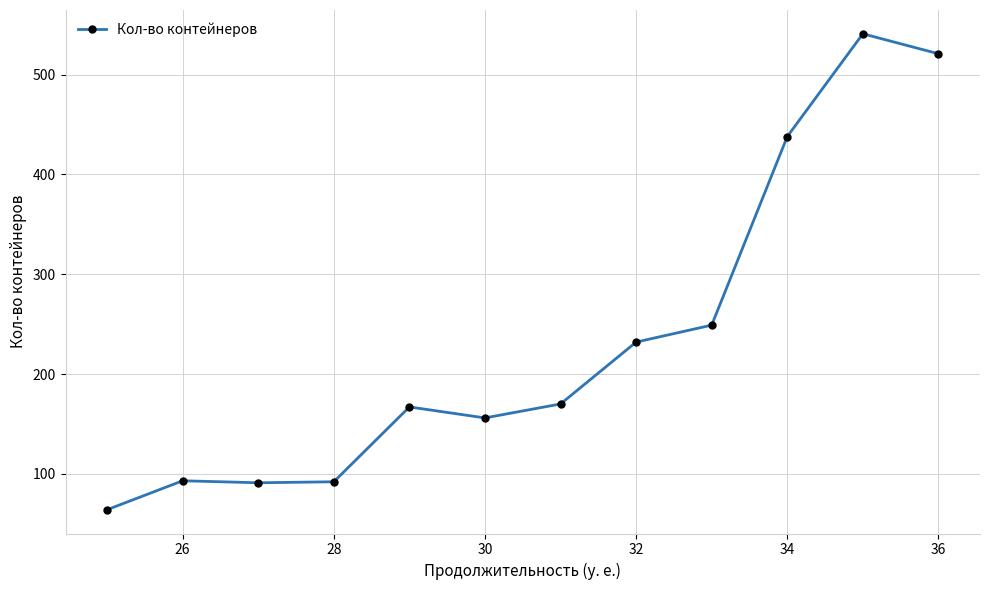

What is the minimum value shown in the chart?

64